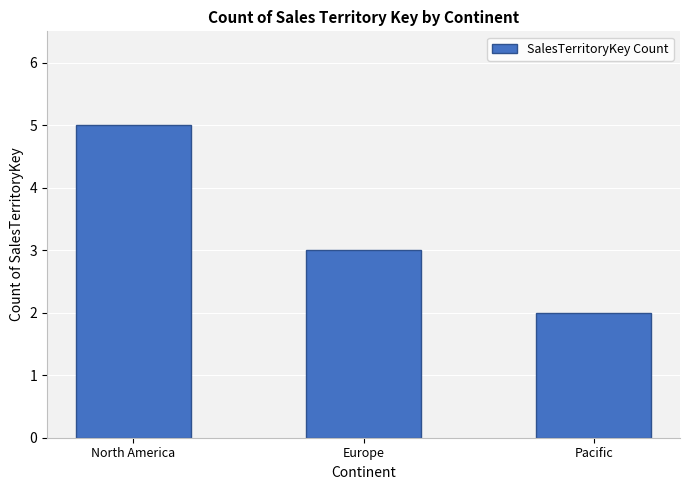

Read the value at North America.

5